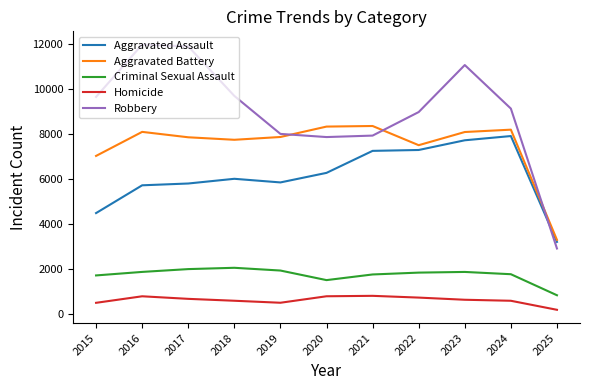

What is the sum of the Aggravated Assault values at 2021 and 2016?

12955